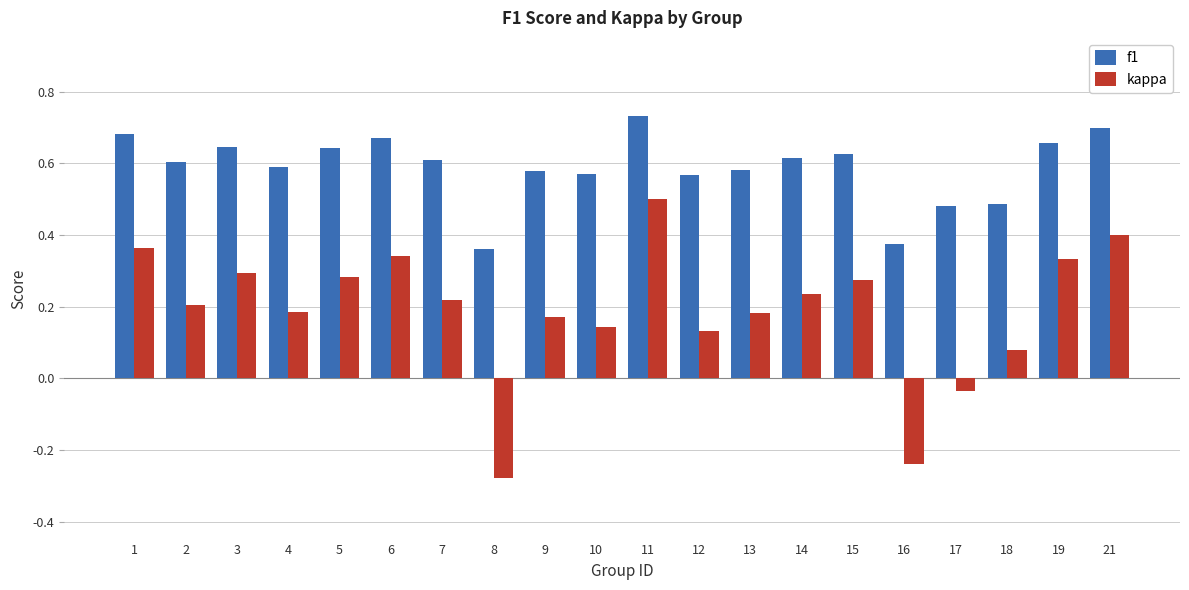

What is the difference between the maximum and minimum values in the kappa series?

0.8